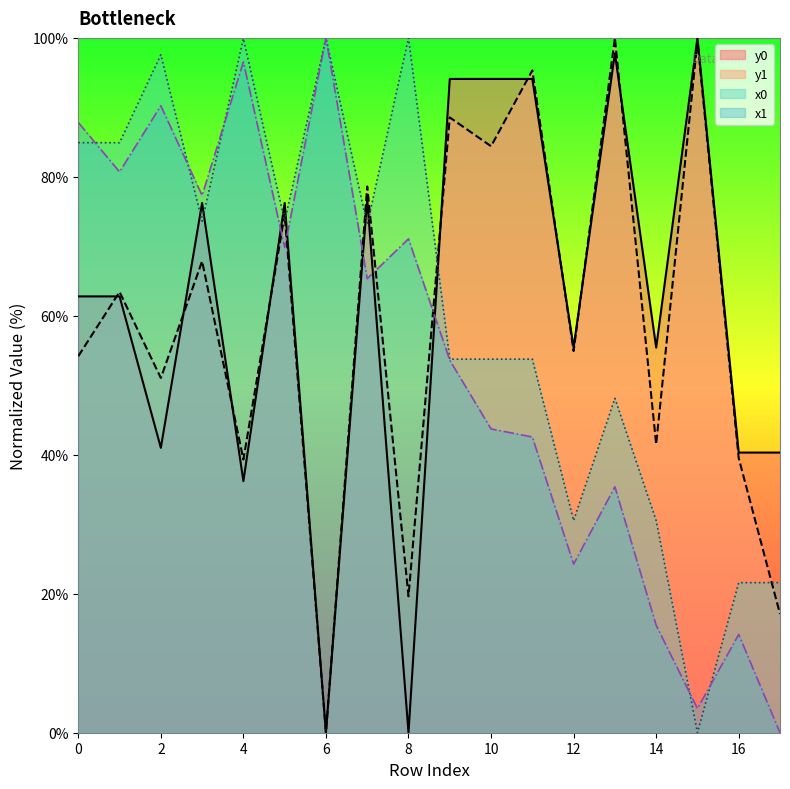

Does the chart display data point markers on the line(s)?

No